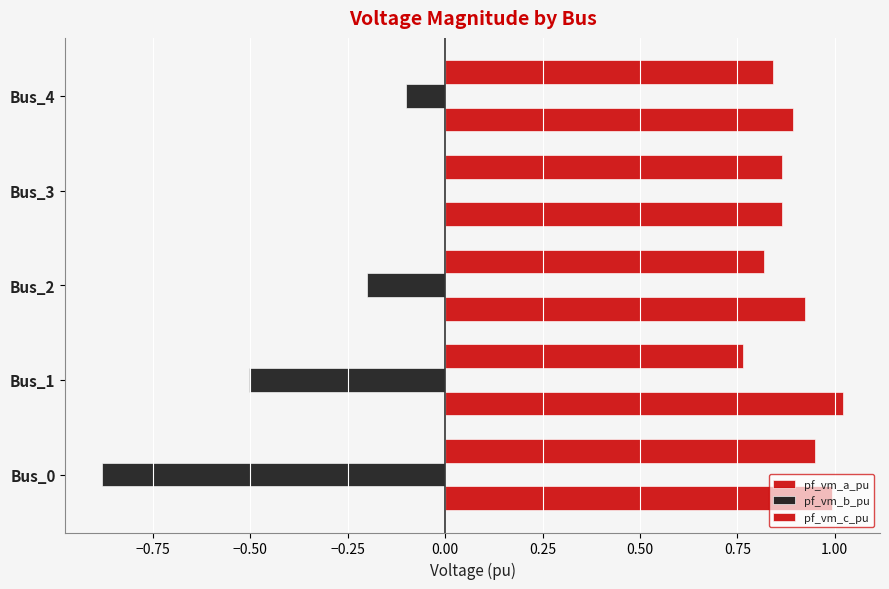

How many categories are shown in the chart?

5